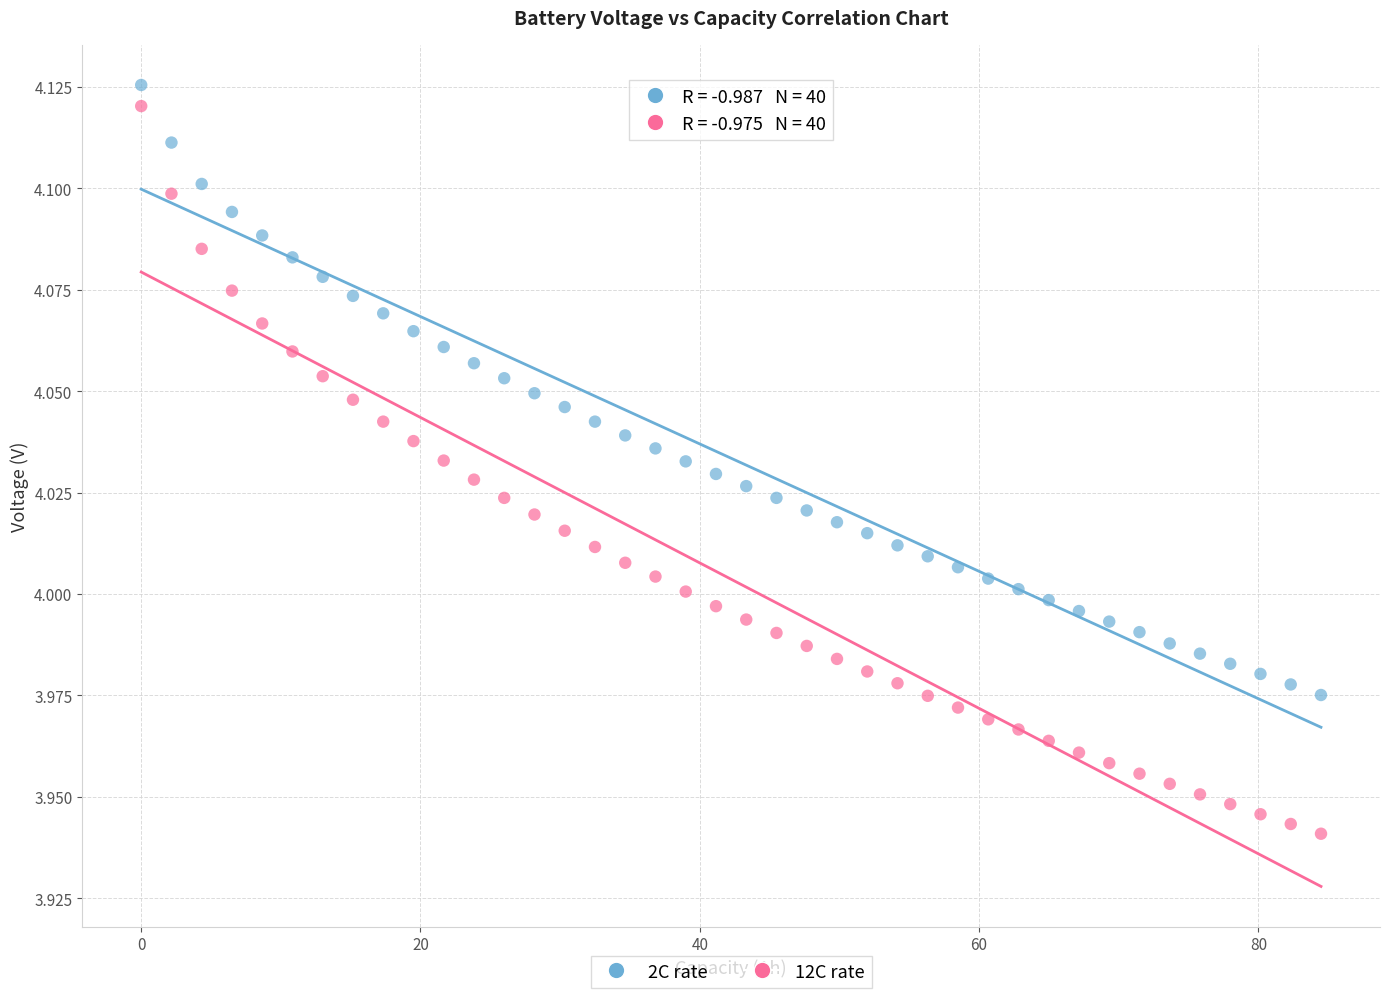

Which series contains the lowest Y value?

12C rate